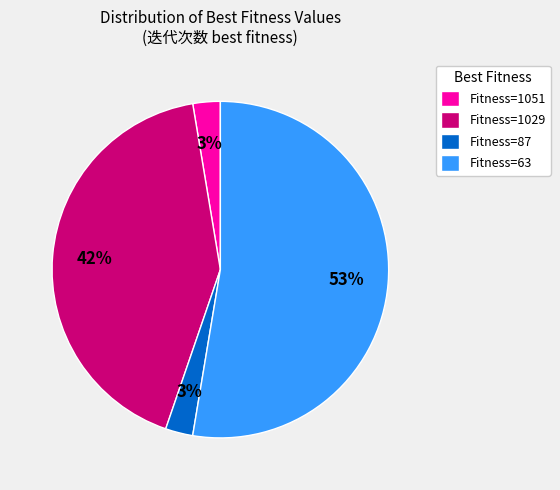

Is Fitness=87 the majority of the pie?

No